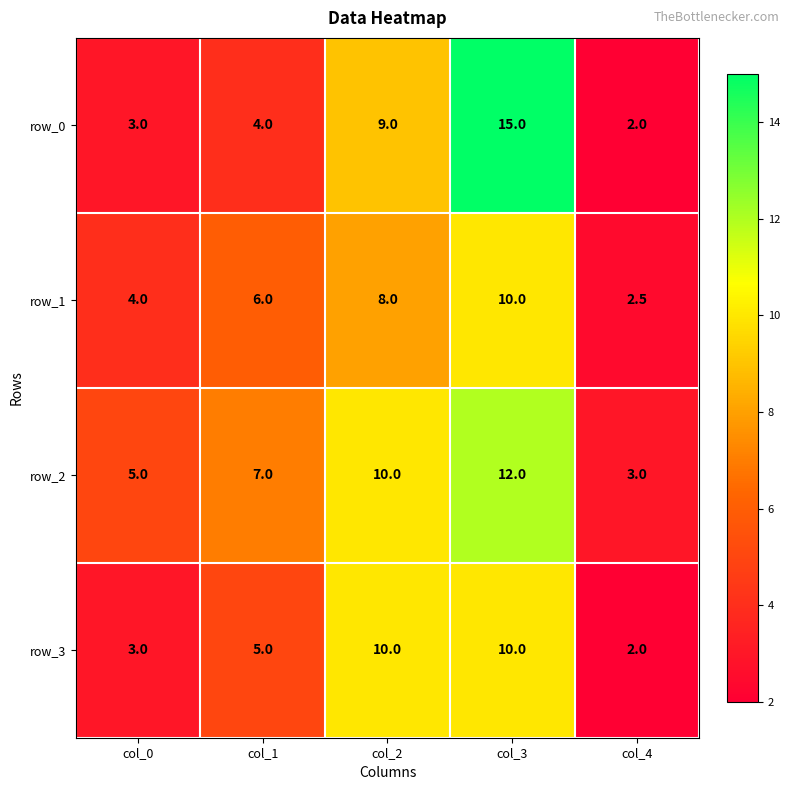

How many data points in row_0 are less than 4?

2